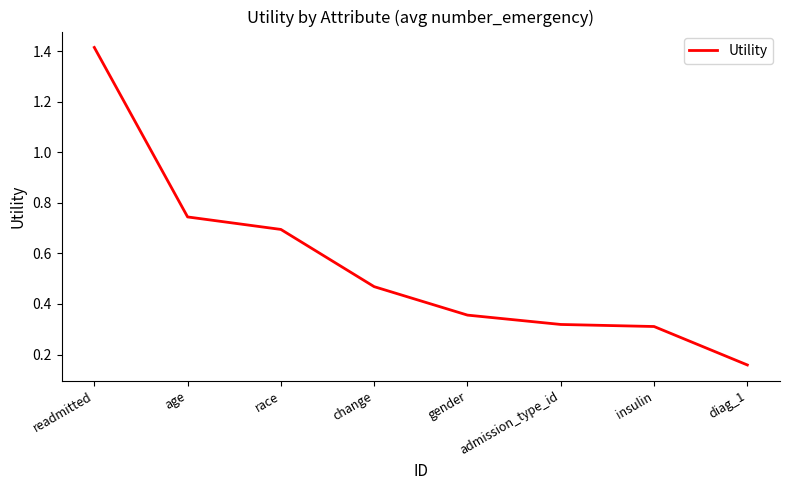

What is the sum of the values at age and admission_type_id?

1.1